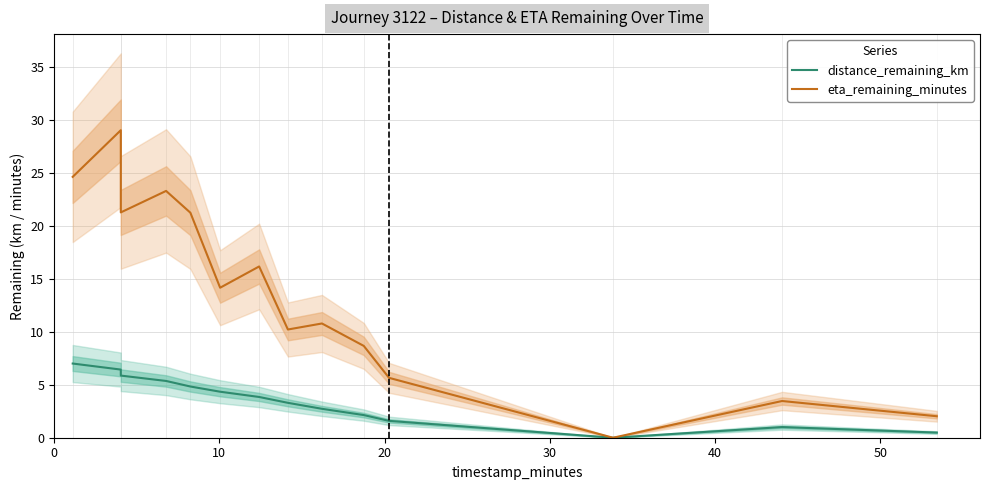

How many lines are shown in the chart?

2